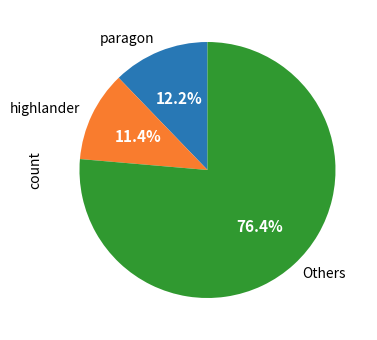

Does any single category account for the majority?

Yes